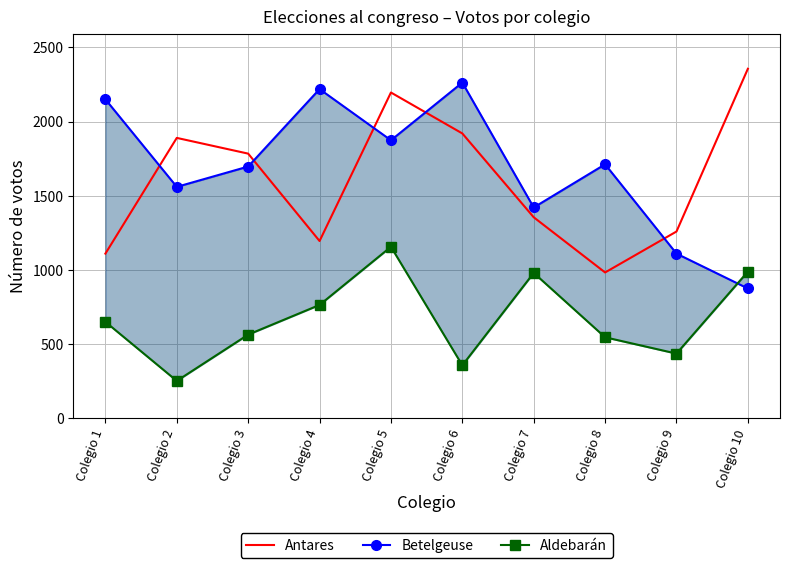

In Betelgeuse, how many points are higher than both neighbors (excluding endpoints)?

3